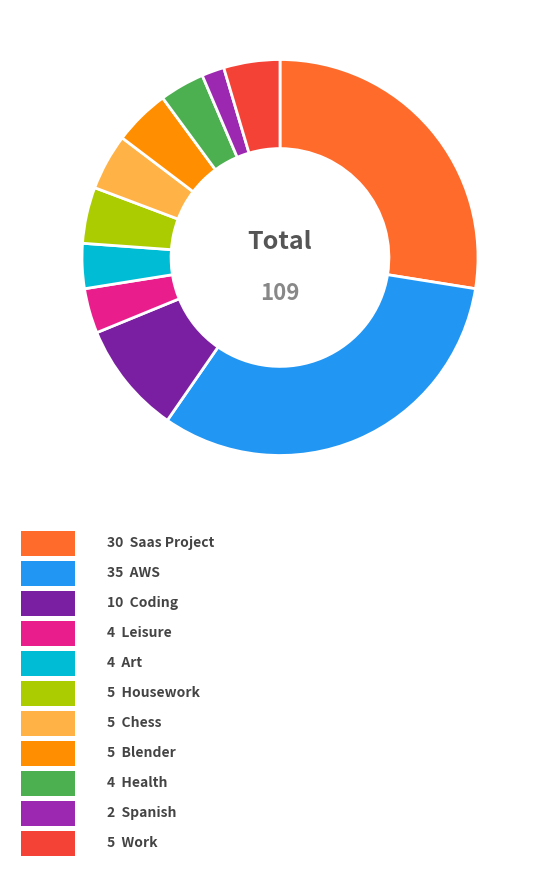

Does any single category account for the majority?

No